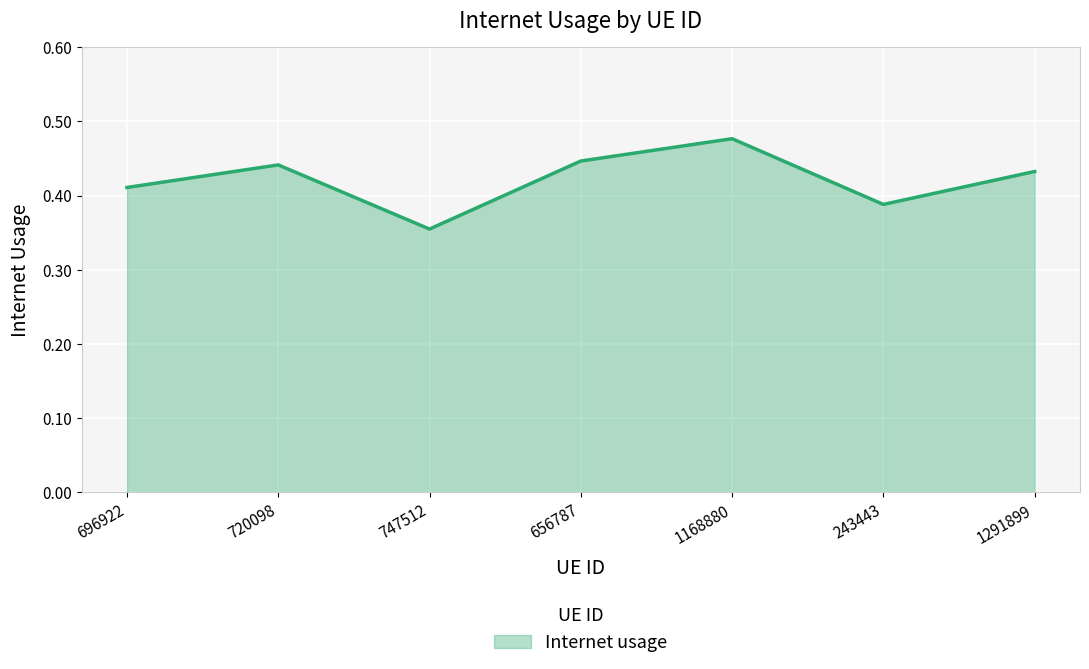

Does the chart display data point markers on the line(s)?

No